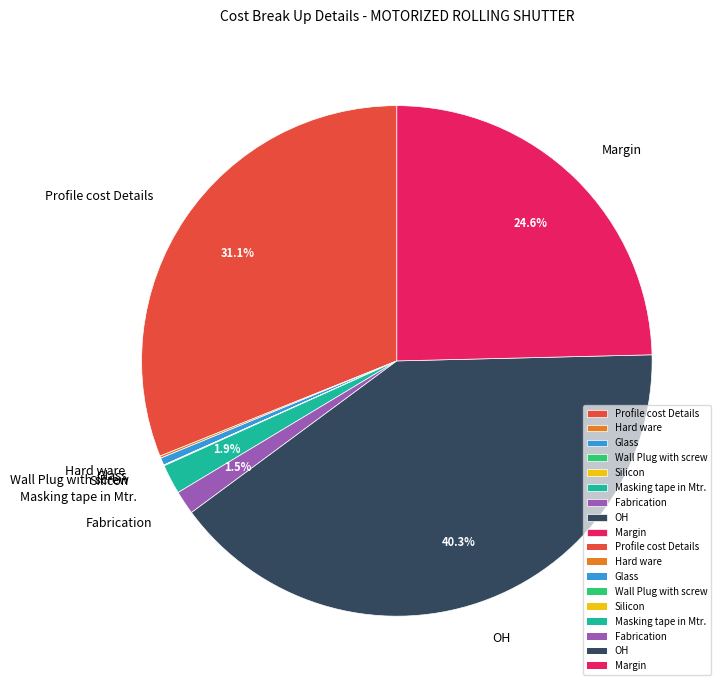

What percentage is NOT represented by Fabrication?

98.5%